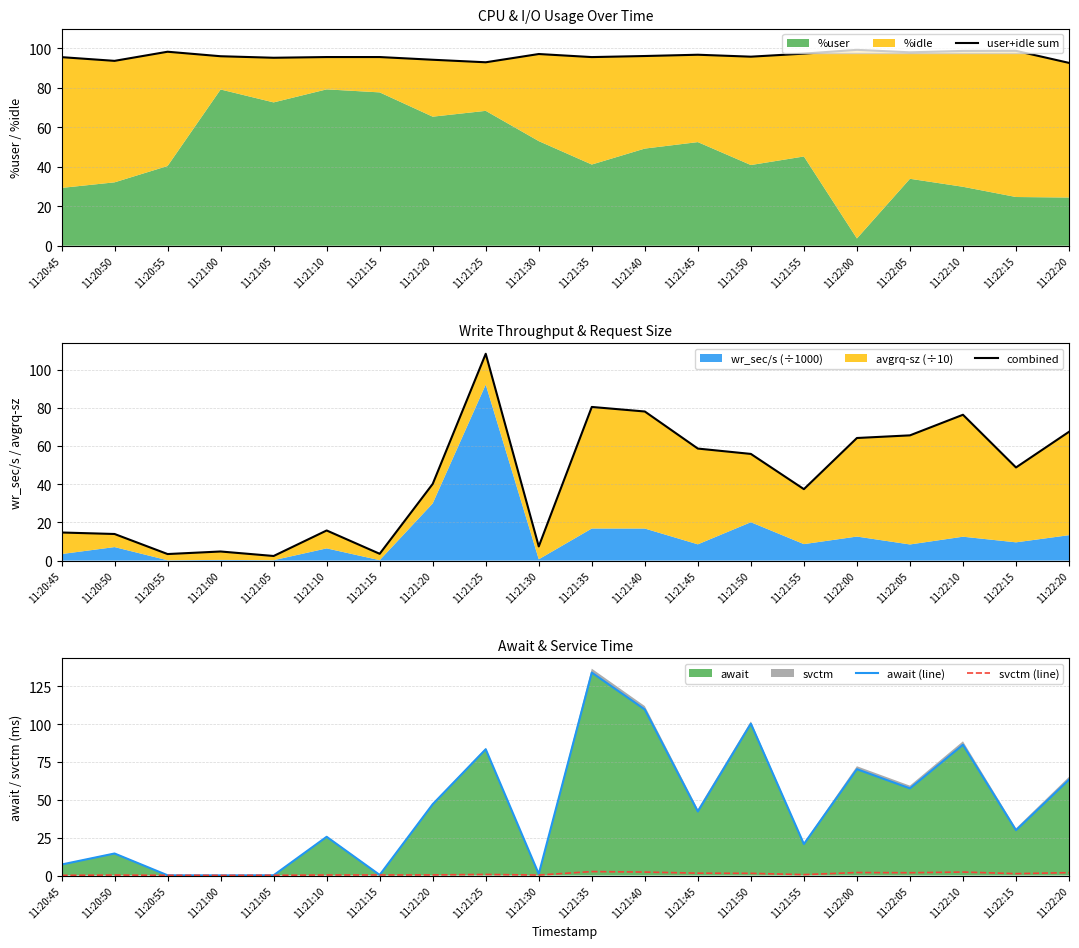

What is the label of the 6th point from the right?

11:21:55